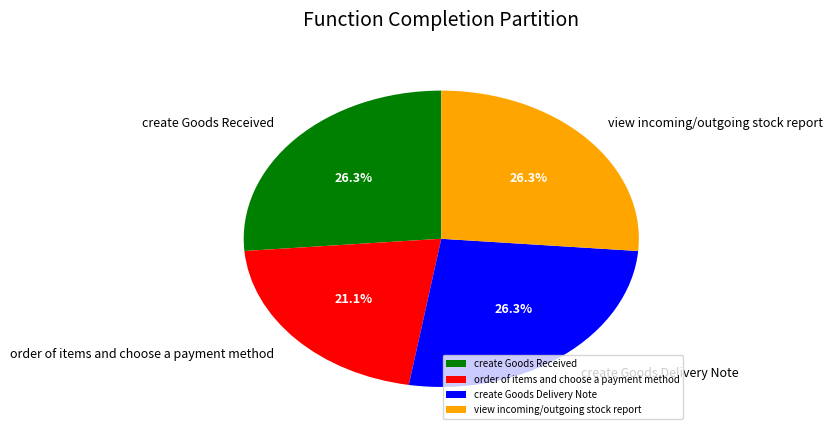

The create Goods Delivery Note slice represents 32% of the pie. True or false?

False